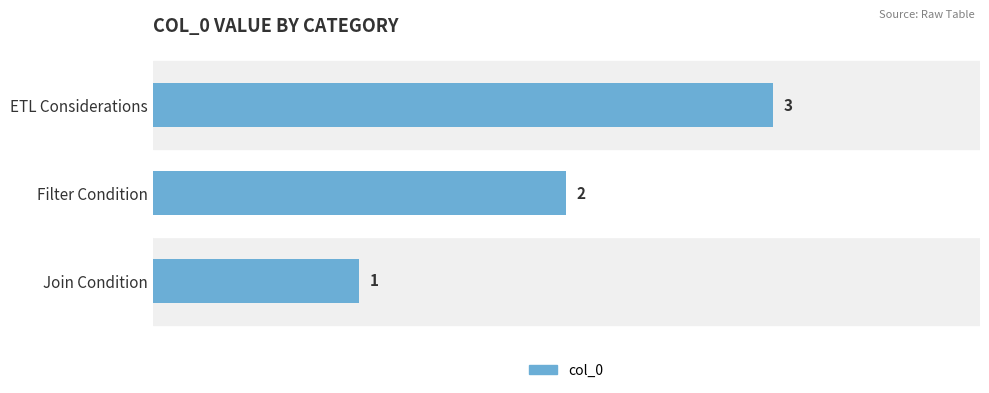

The value at ETL Considerations is 3. True or false?

True